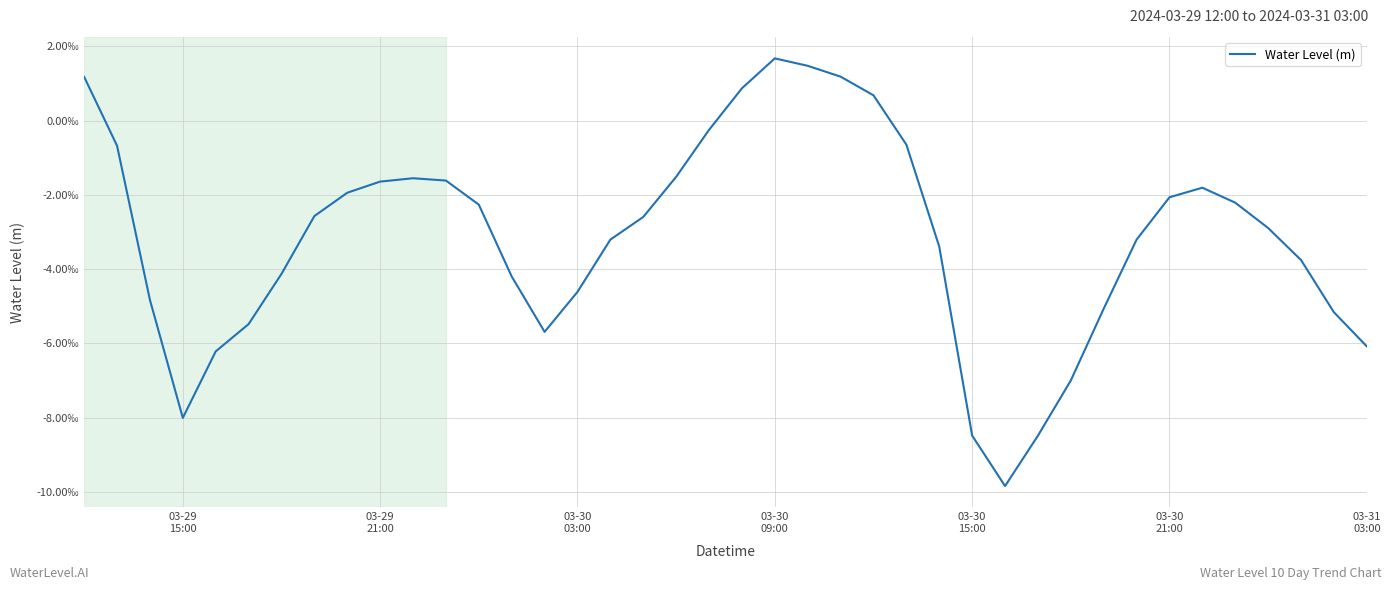

Is this an area chart (filled region under the line)?

No